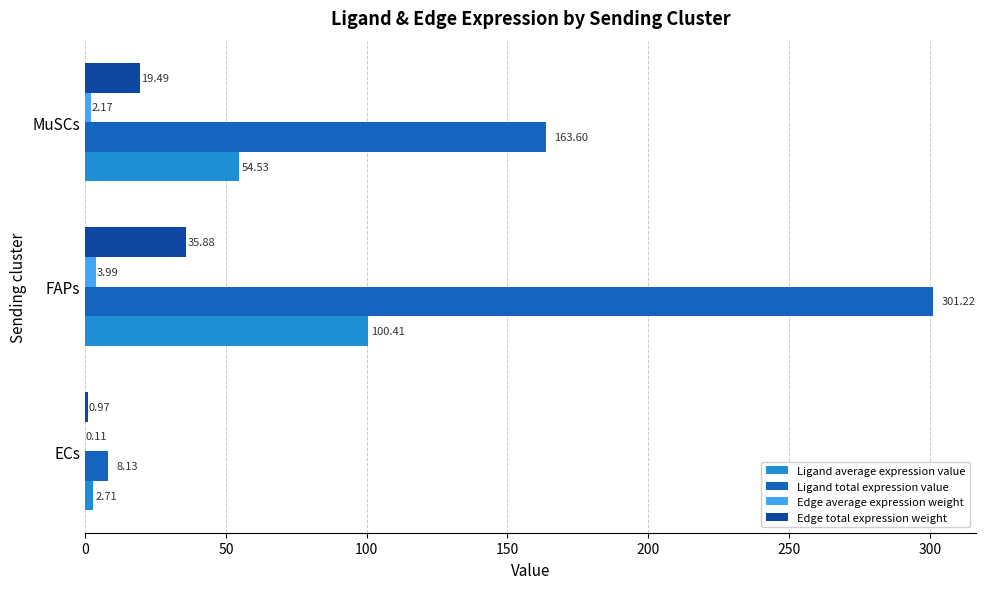

Which category has the highest value across all series?

FAPs